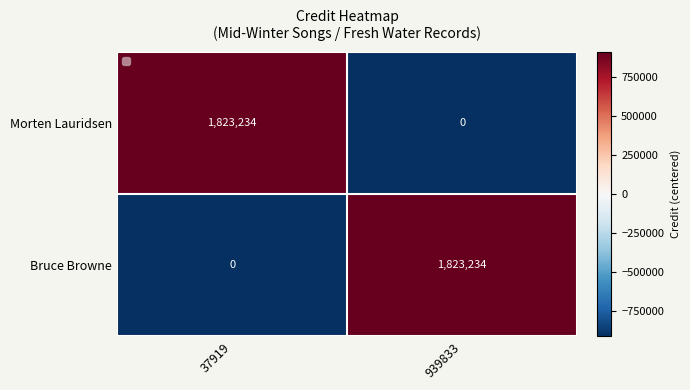

Is it true that Bruce Browne equals -1149280 at 37919?

False